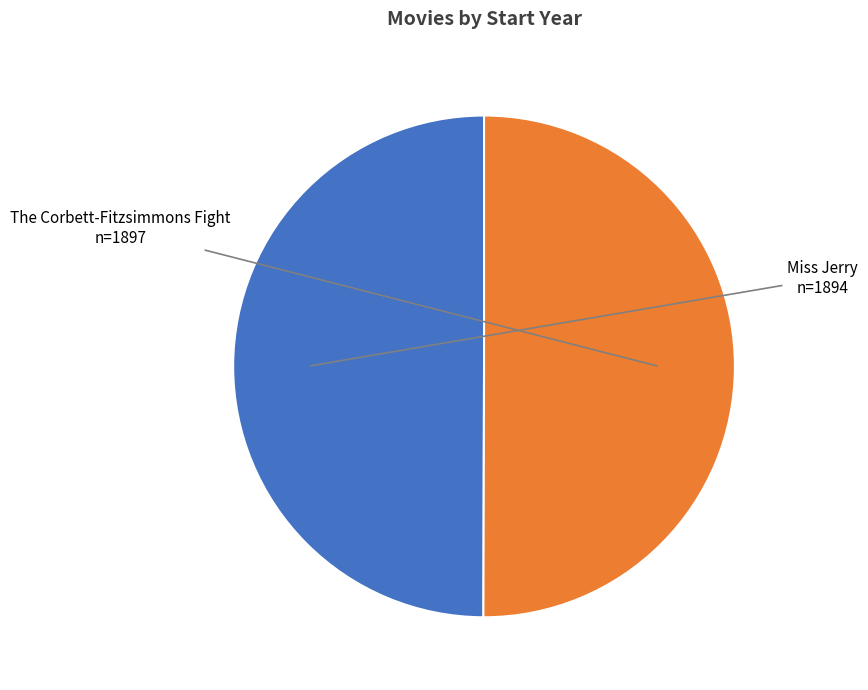

To the nearest percent, what is the average slice percentage?

50%